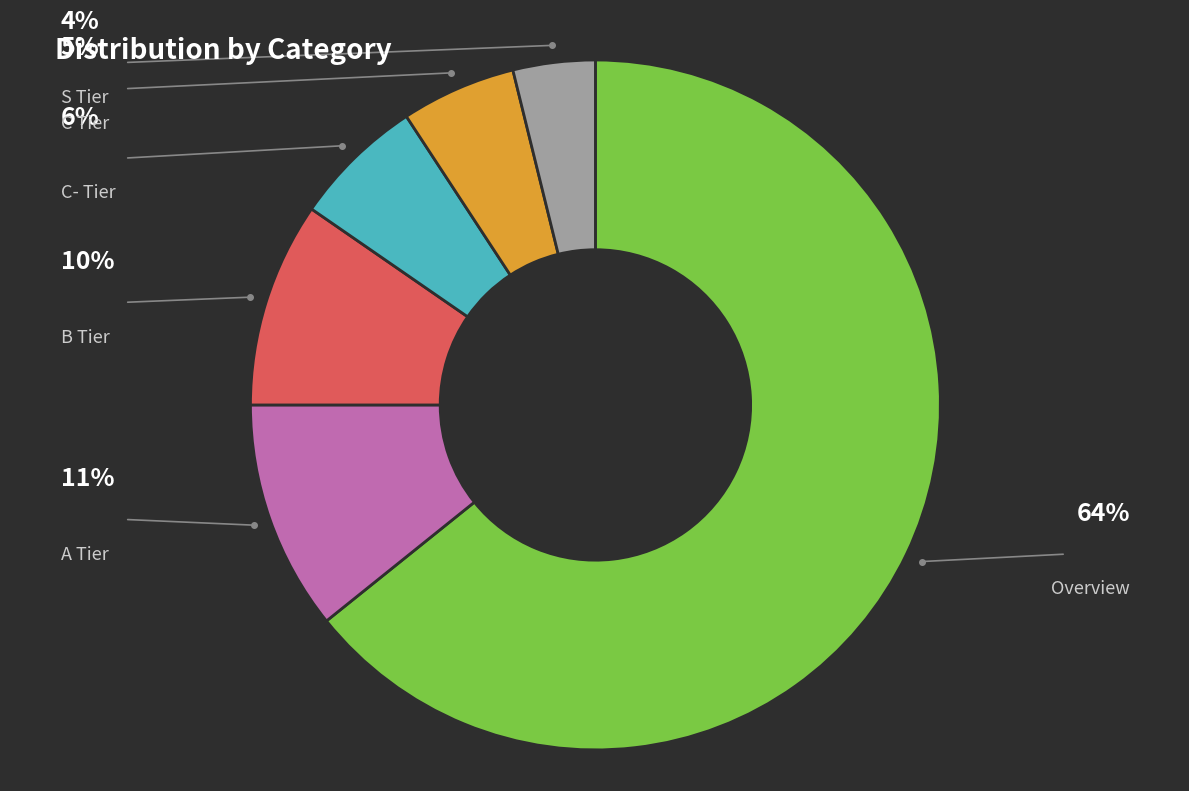

Does any single category account for the majority?

Yes